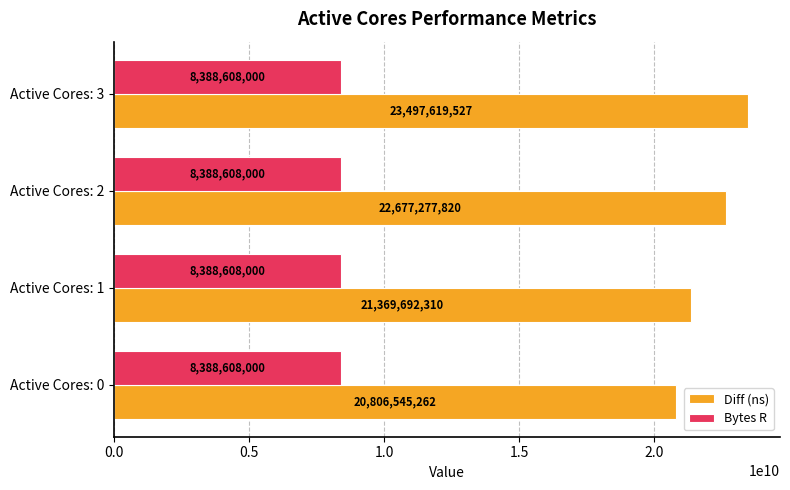

What value does the Bytes R series have at Active Cores: 0?

8388608000